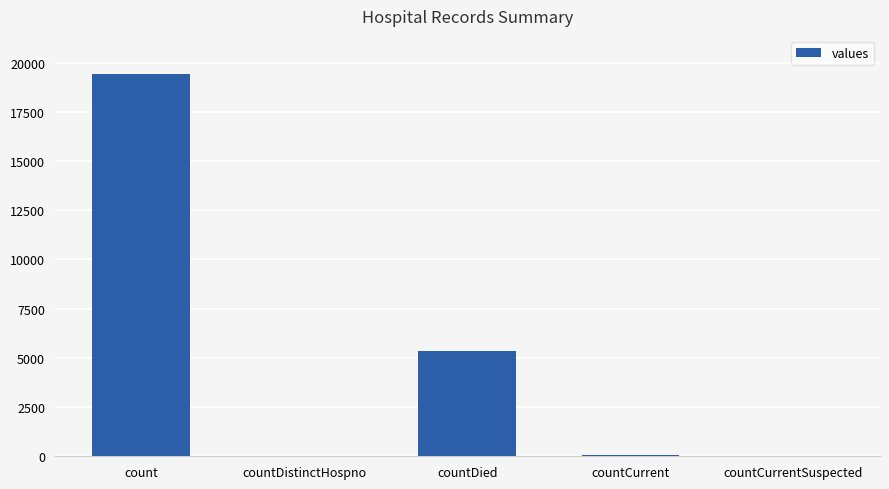

Which category has the highest value across all series?

count